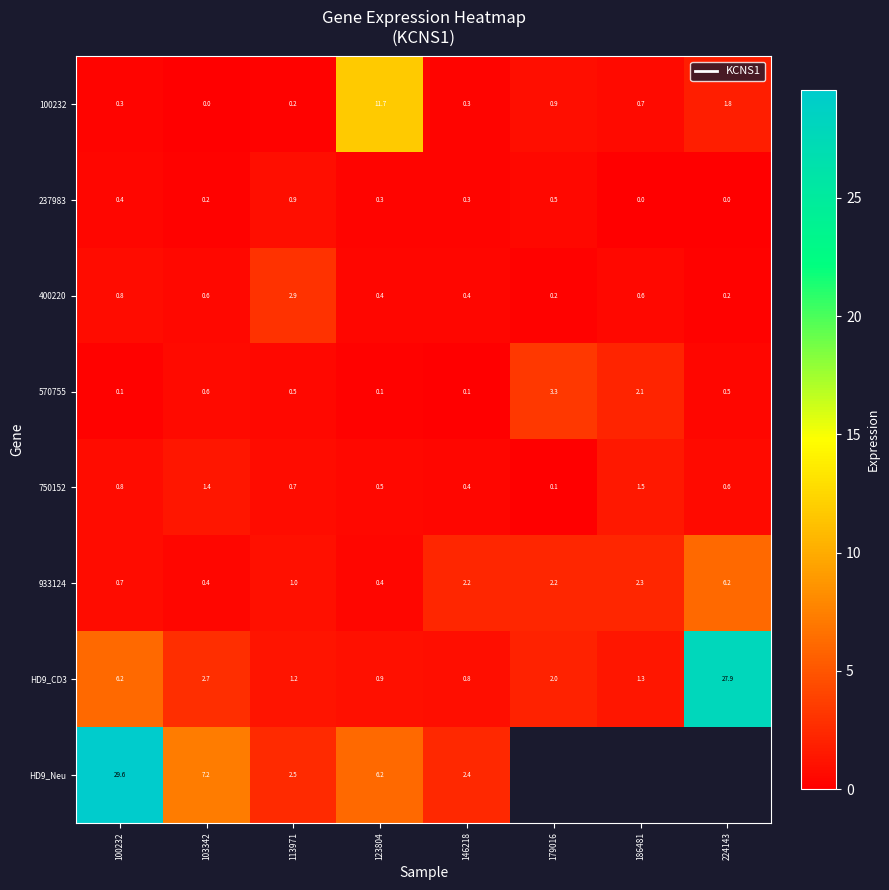

Which series has the widest spread of values?

HD9_Neu